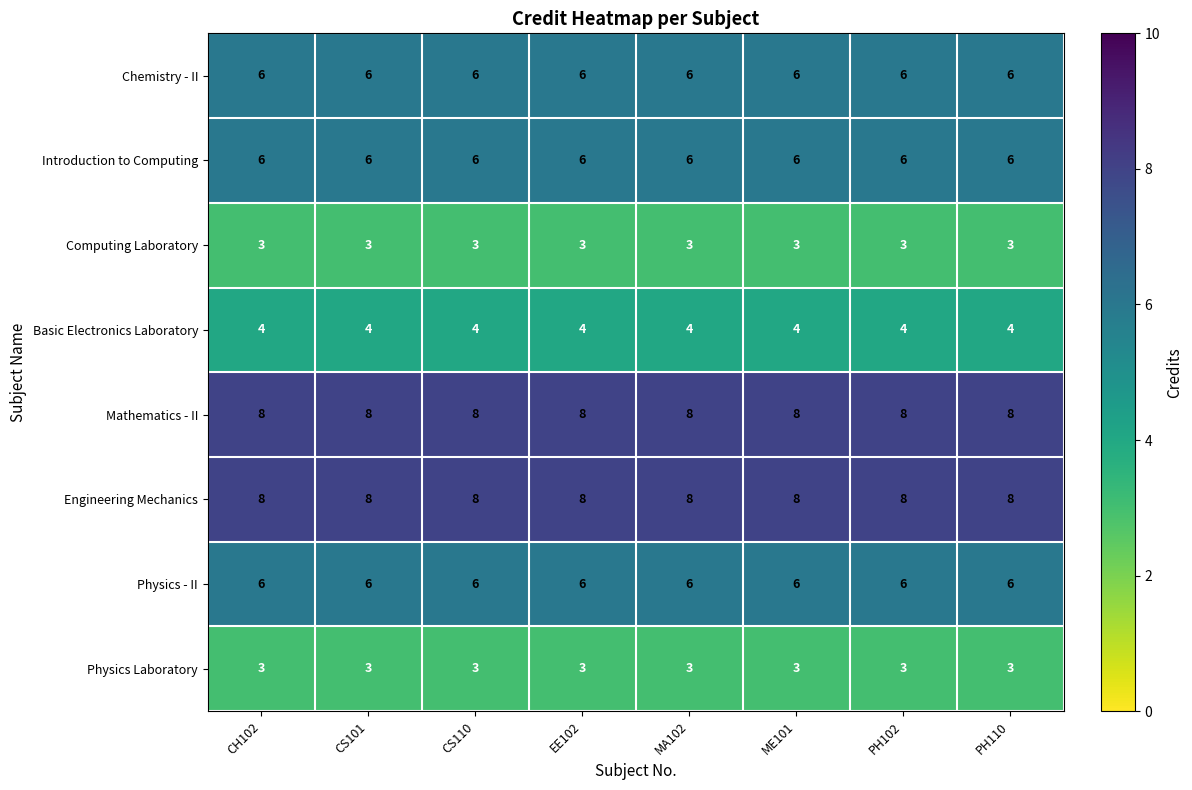

Is the value of Physics - II at CH102 greater than the value of Basic Electronics Laboratory at CS101?

Yes